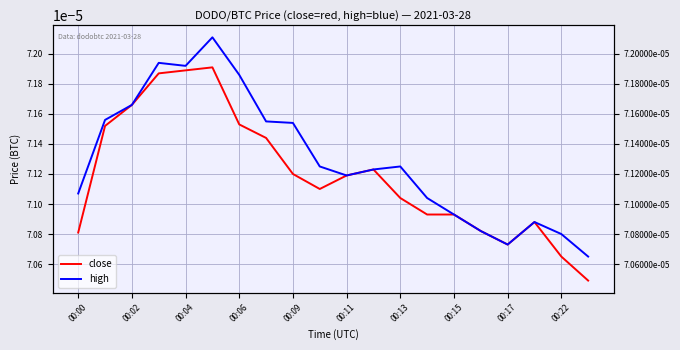

List the series in order of their overall mean, lowest first.

close, high